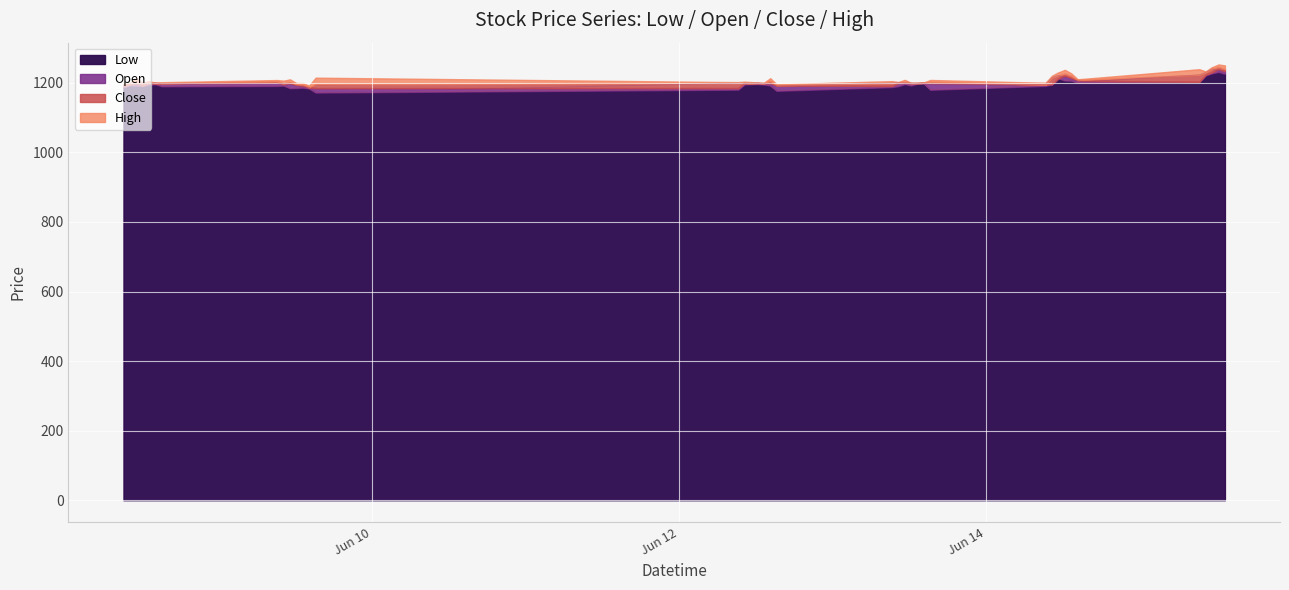

Is it true that Close equals 1229.9 at 2023-06-15 10:15?

True